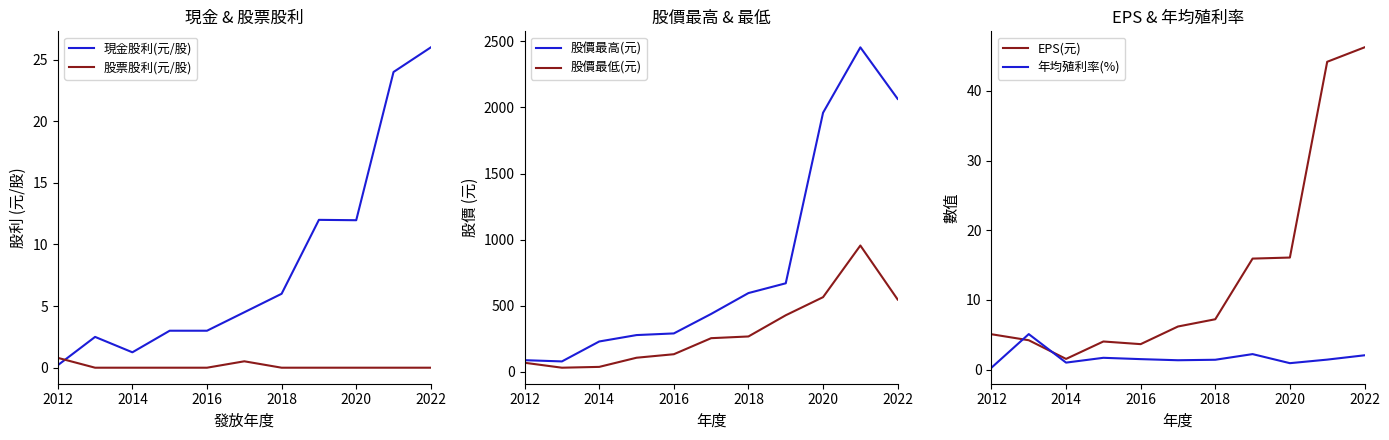

After their last crossing, which series has the higher values: EPS(元) or 年均殖利率(%)?

EPS(元)